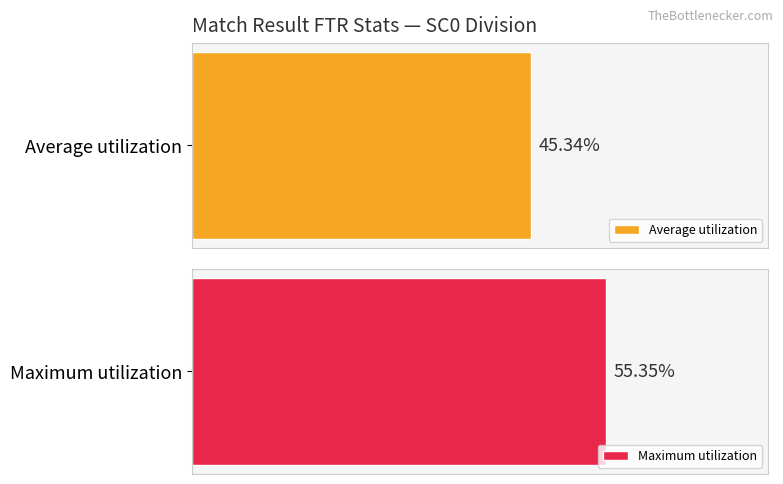

The Maximum utilization series shows 0.1 at H. True or false?

False